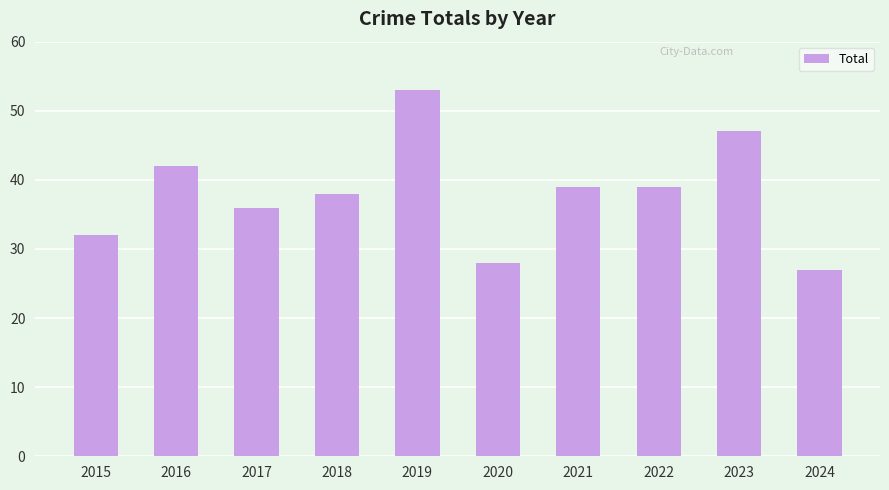

At which category does the chart reach its peak across all series?

2019